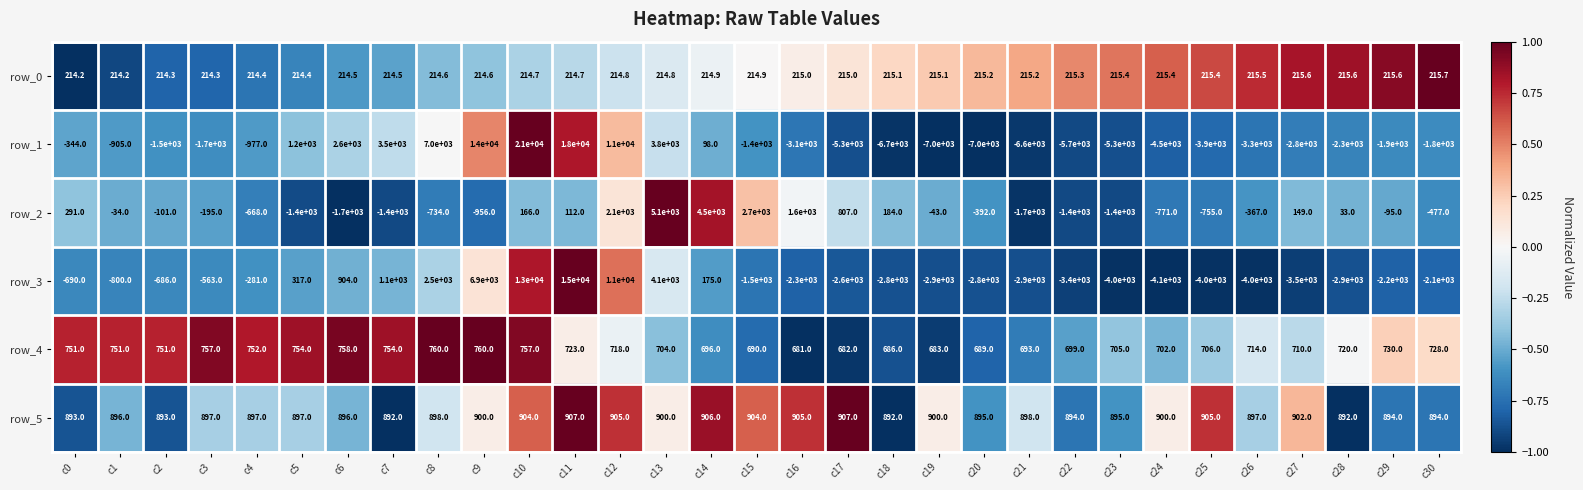

What is the maximum value for row_3?

15000.0